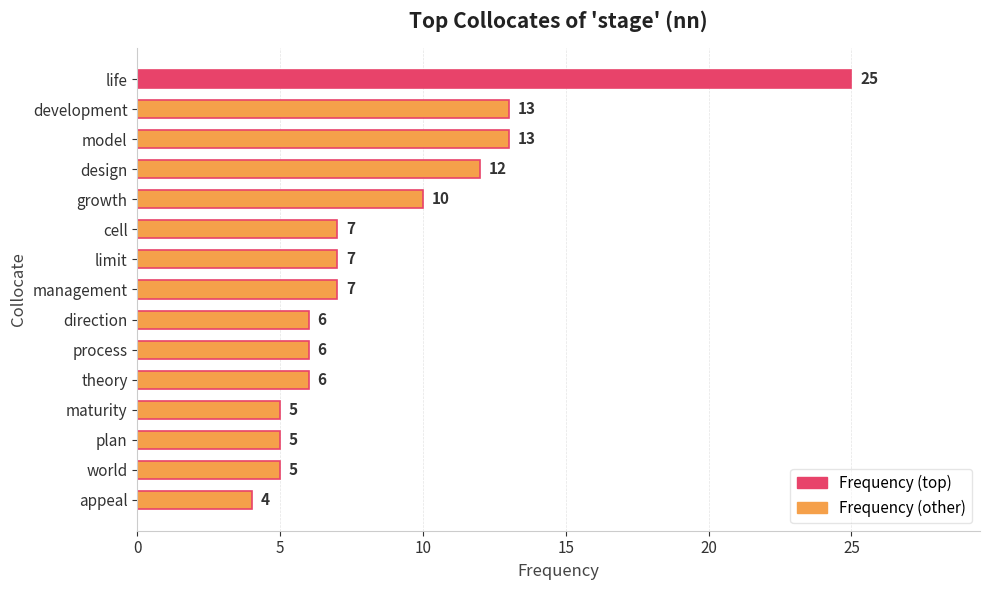

What is the difference between the maximum and minimum values?

21